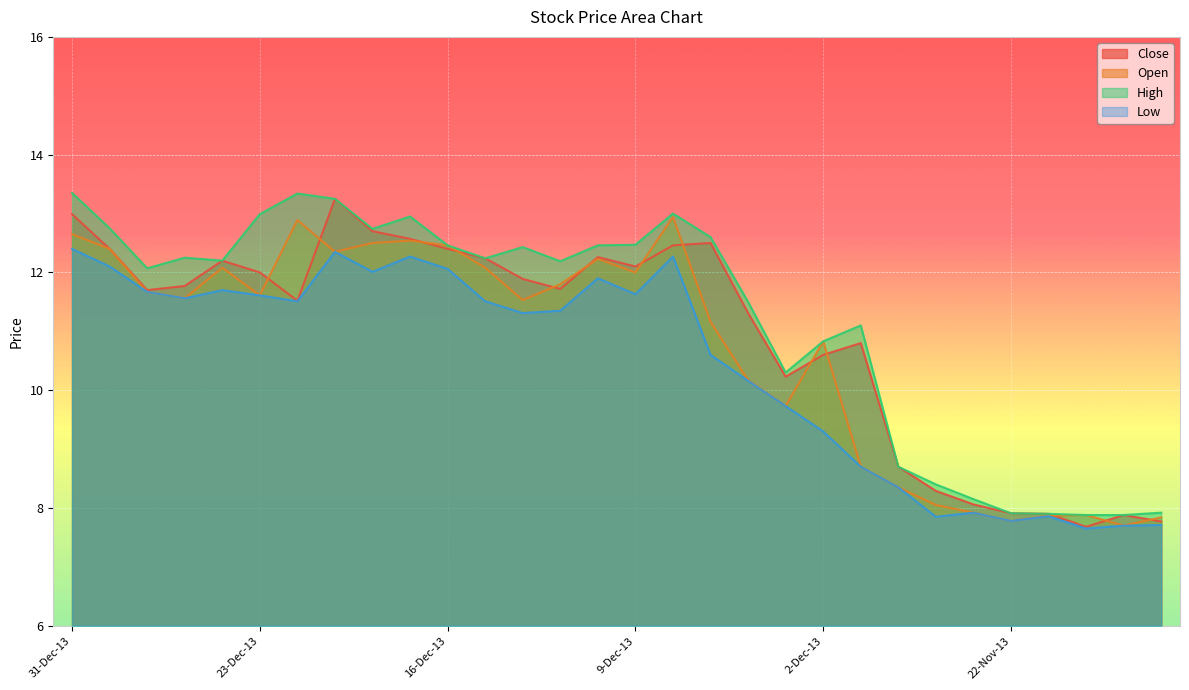

List the series in order of their overall mean, lowest first.

Low, Open, Close, High